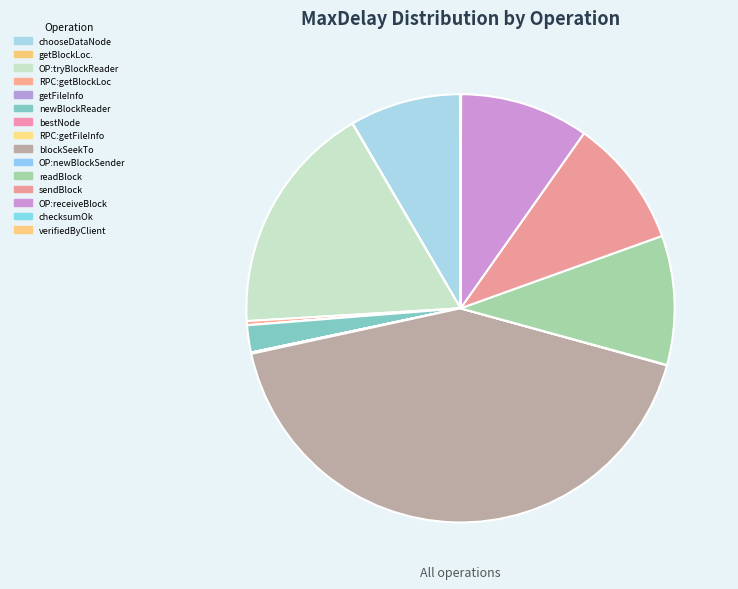

Rank the categories by value from lowest to highest.

getFileInfo, verifiedByClient, bestNode, getBlockLocations, checksumOk, OP: new blockSender, RPC:getFileInfo, RPC:getBlockLocations, newBlockReader, chooseDataNode, sendBlock, OP: receive block, readBlock, OP: try new BlockReader, blockSeekTo